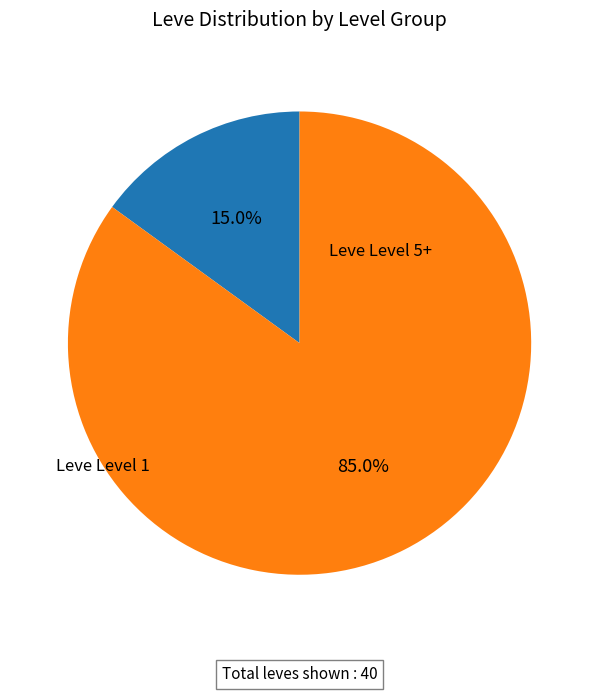

Is there a majority slice in this chart?

Yes